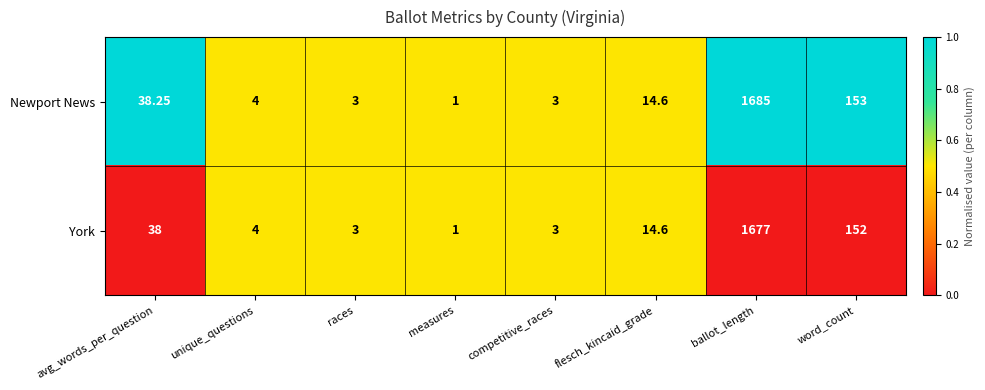

Is the value of Newport News at word_count greater than the value of York at unique_questions?

Yes